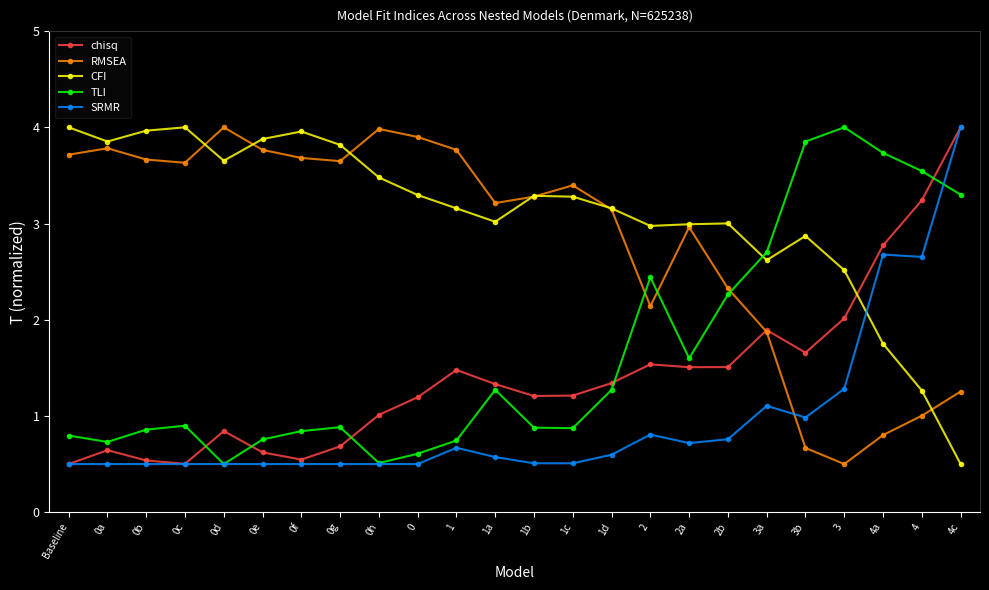

What position from the left is 2a?

17